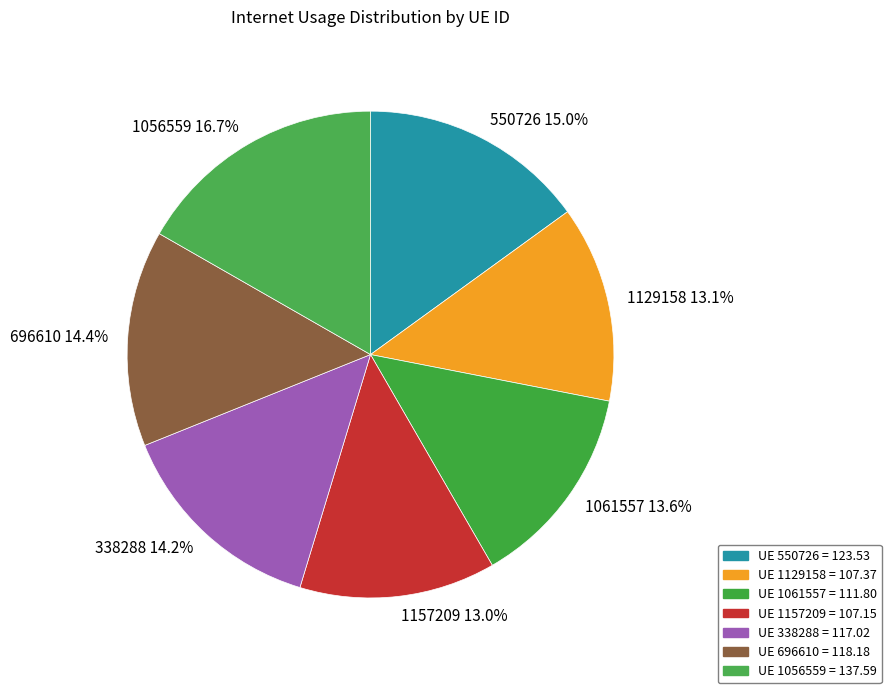

To the nearest percent, what is the combined percentage of 338288 and 1157209?

27%